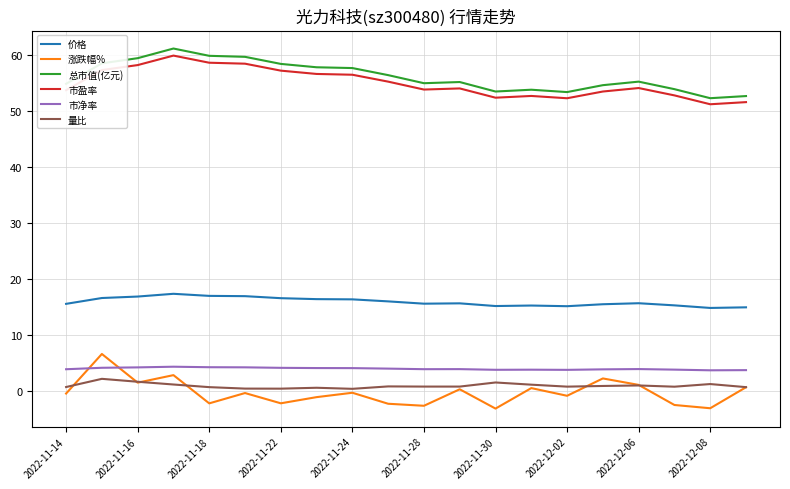

True or false: 量比 and 总市值(亿元) cross at least once.

False